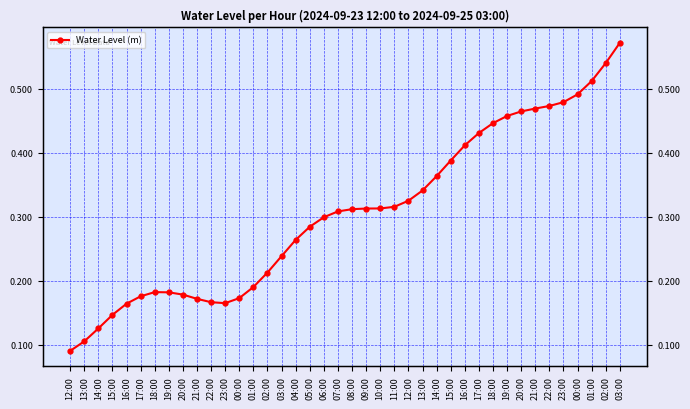

How many interior local valleys (lower than both neighbors) does the data have?

1